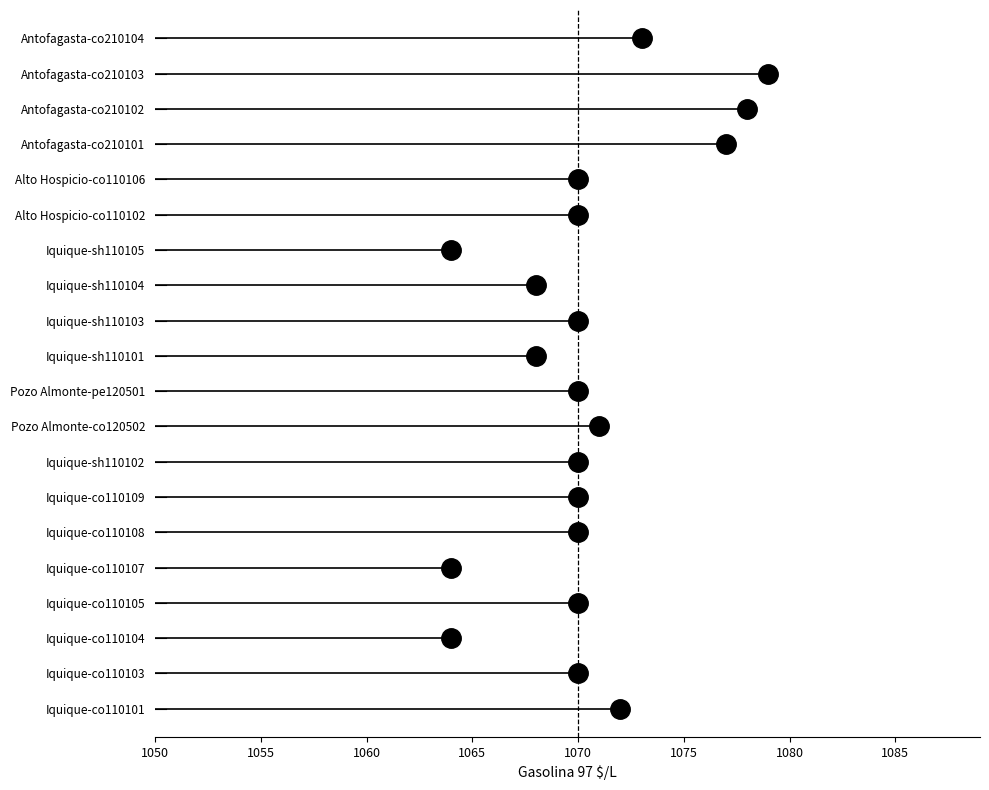

Reading left to right, transcribe all the data shown in this chart.

1072	1070	1064	1070	1064	1070	1070	1070	1071	1070	1068	1070	1068	1064	1070	1070	1077	1078	1079	1073